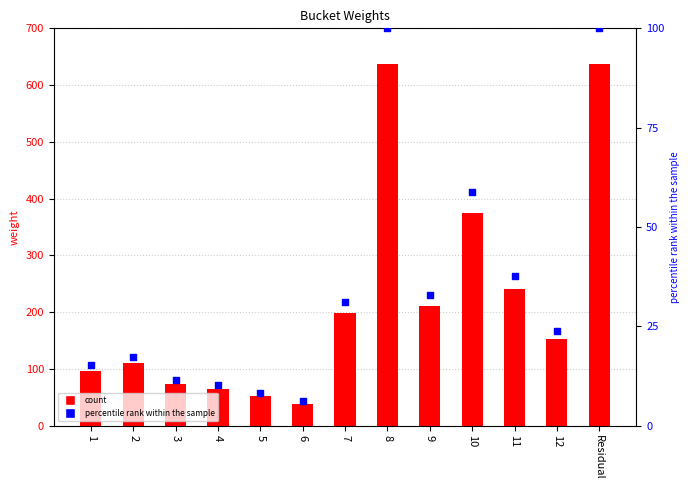

Which series has the largest Y range (max minus min)?

weight